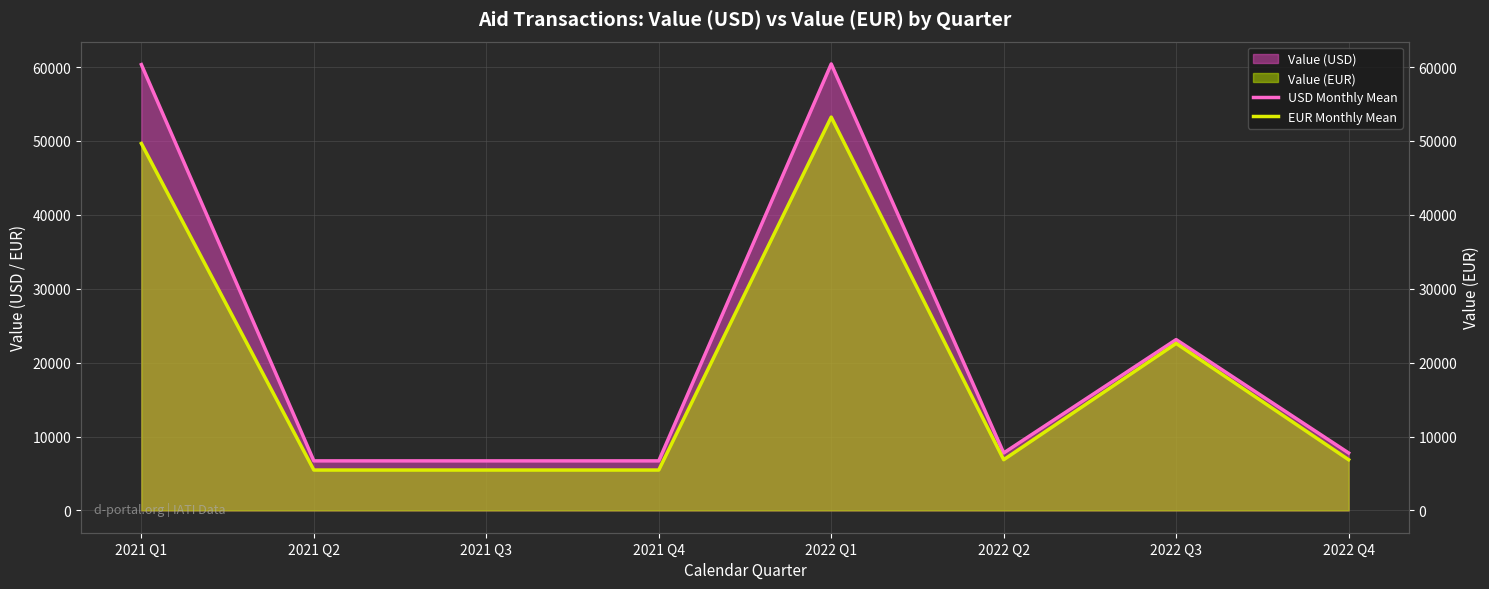

In EUR Monthly Mean, how many points are higher than both neighbors (excluding endpoints)?

2